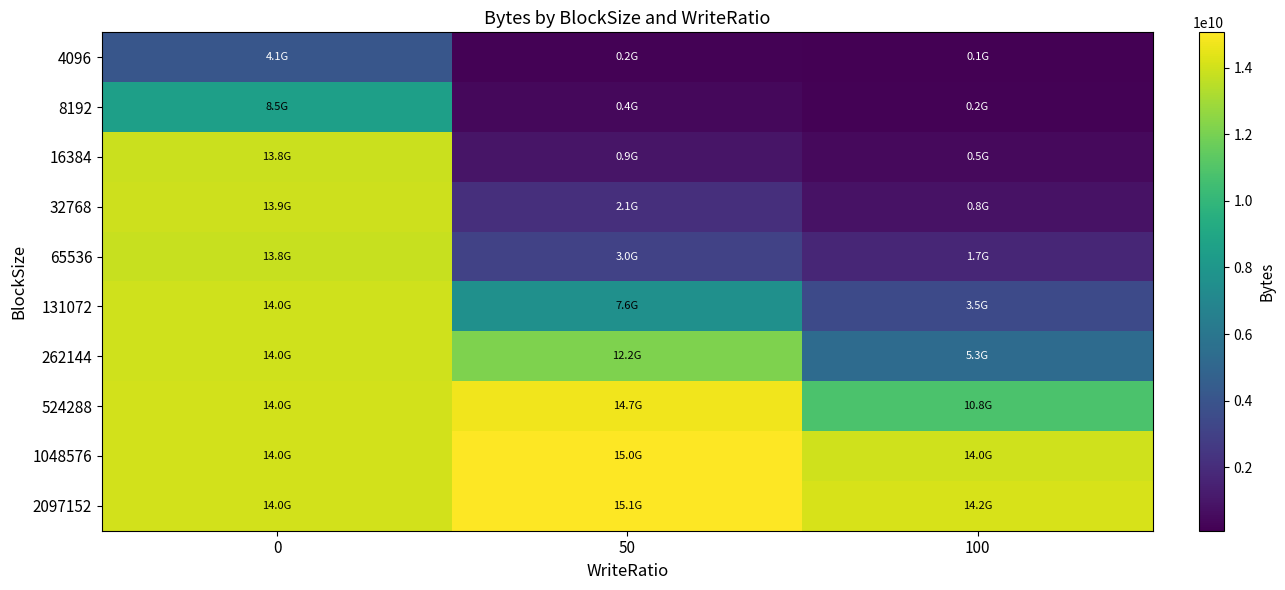

Which has a higher value, 100 or 50?

50